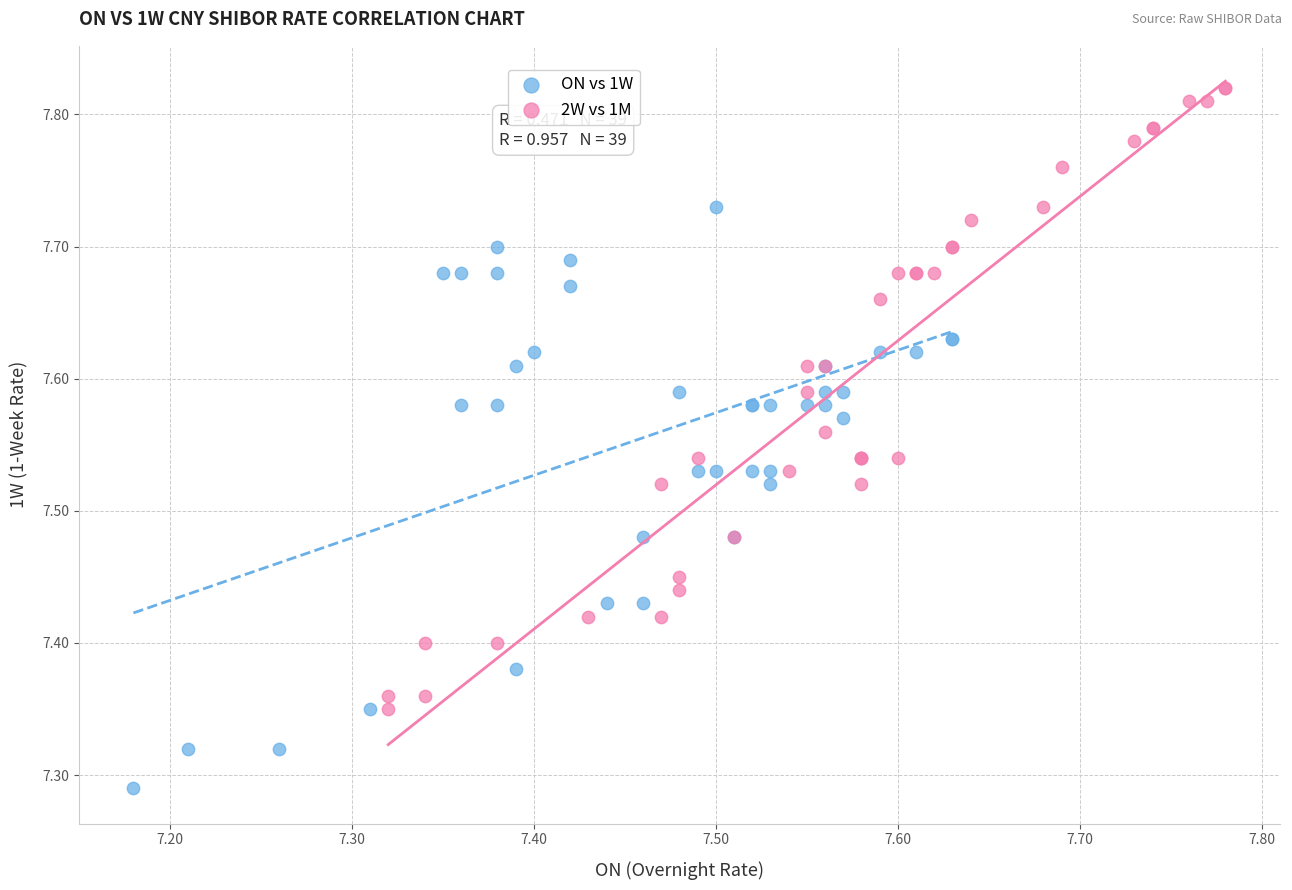

What are all the series names shown in the legend?

ON vs 1W, 2W vs 1M